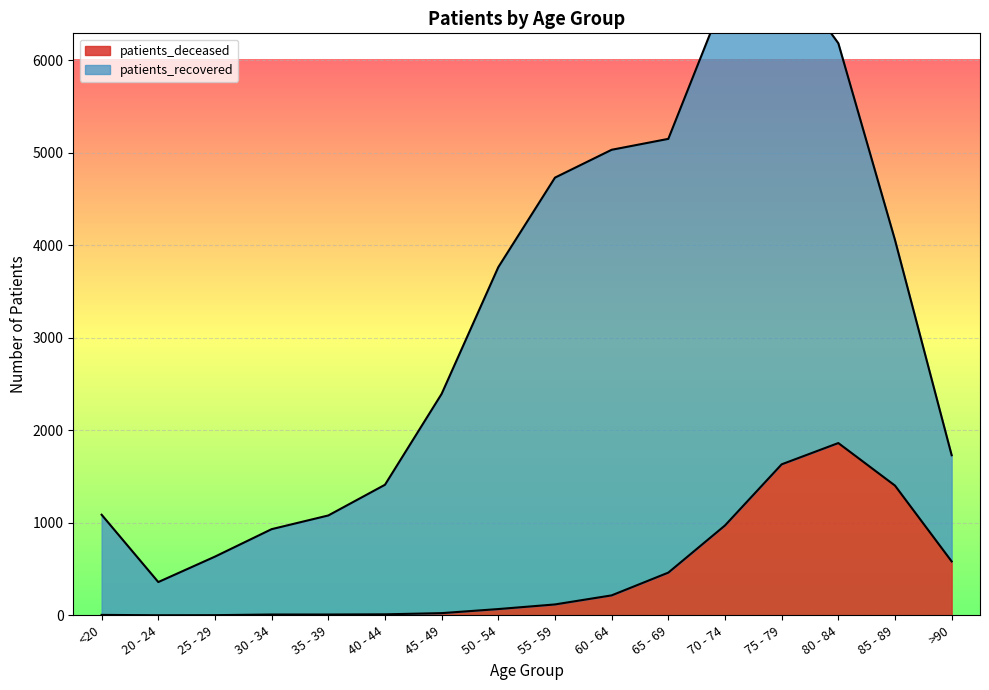

What is the average value?

461